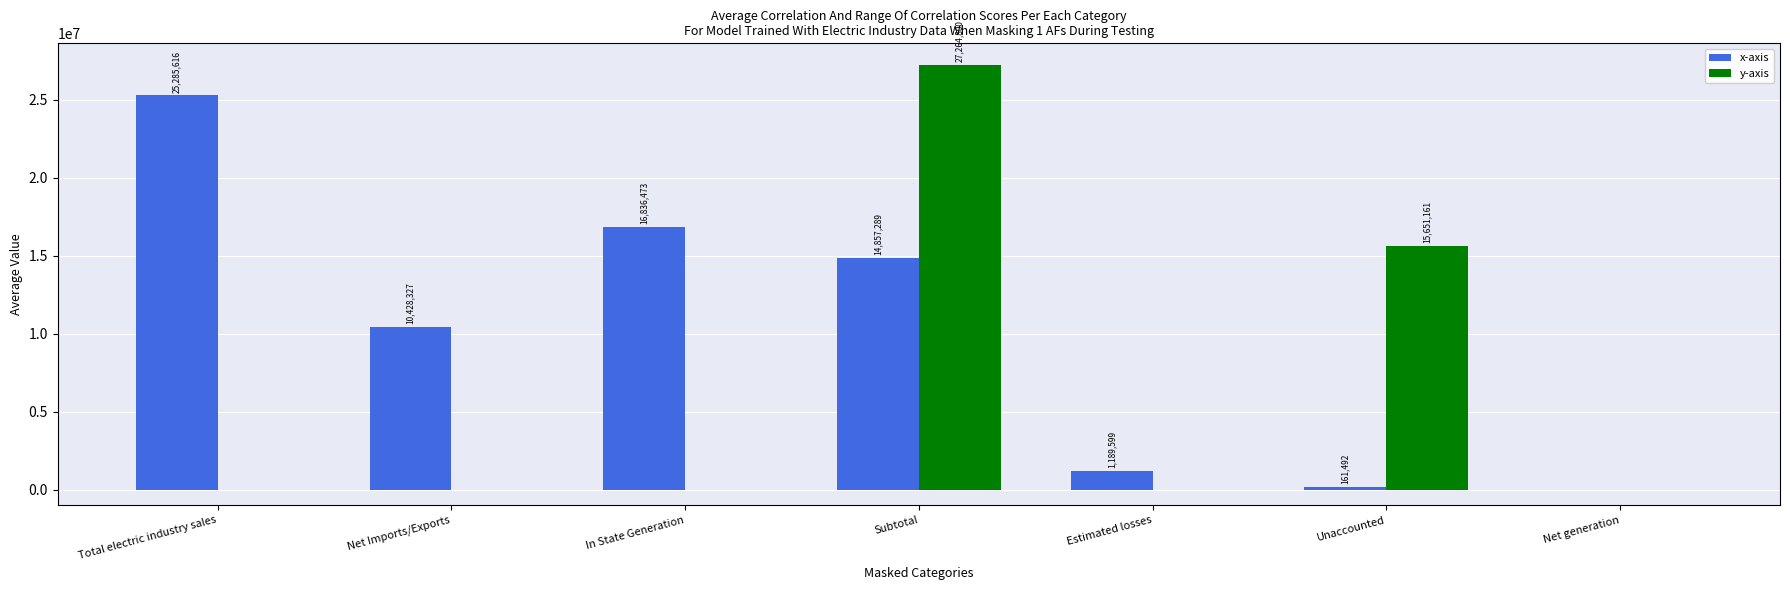

Does the chart contain stacked bars?

No